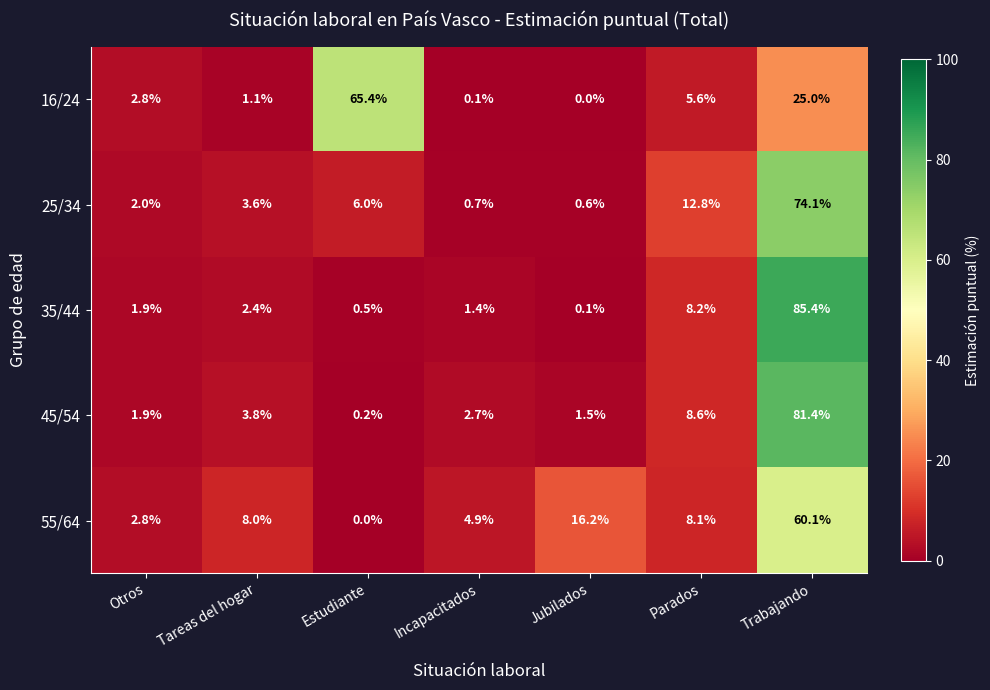

Between Jubilados and Parados, which series saw the biggest shift?

25/34